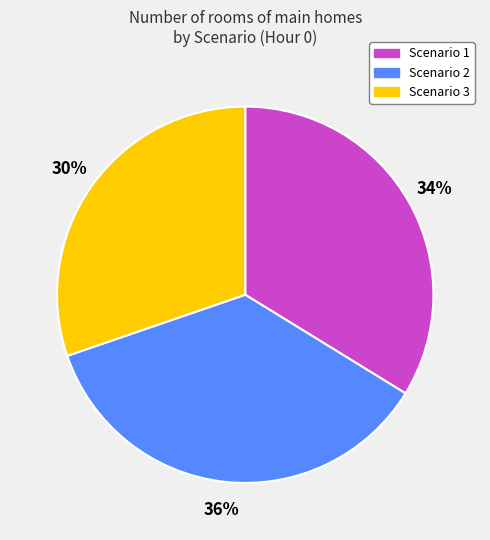

The Scenario 2 slice represents 36% of the pie. True or false?

True